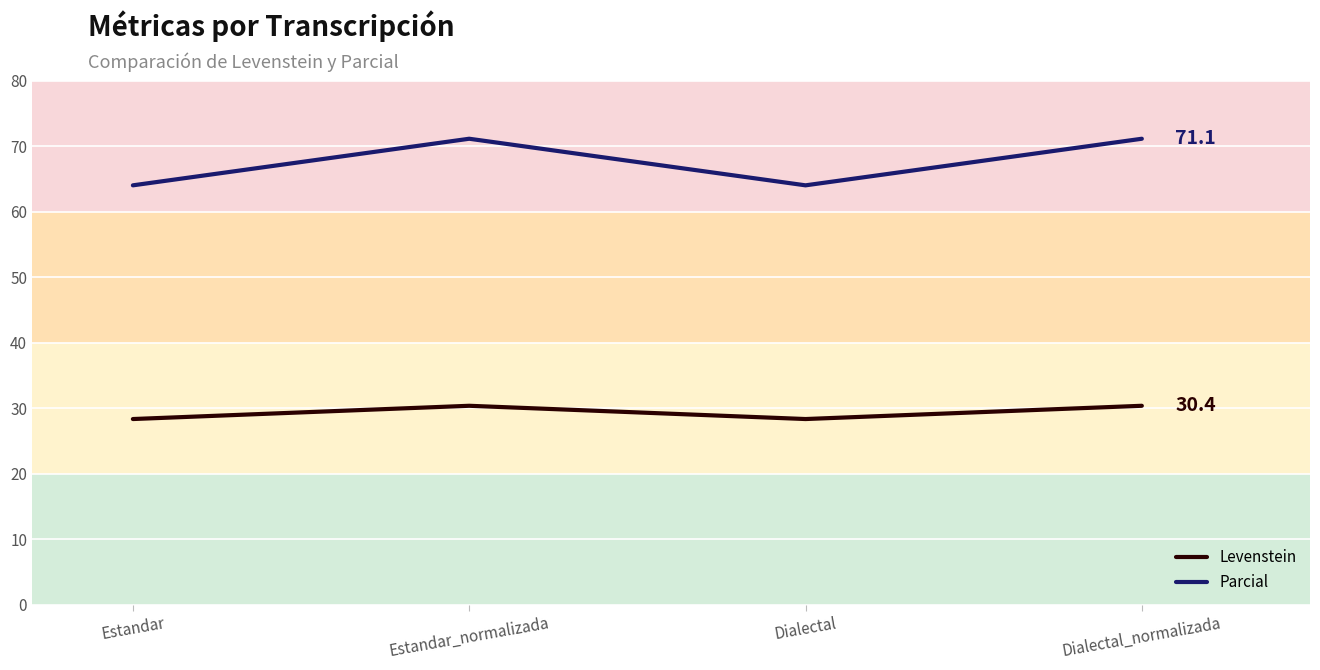

List the series in order of their overall mean, lowest first.

Levenstein, Parcial